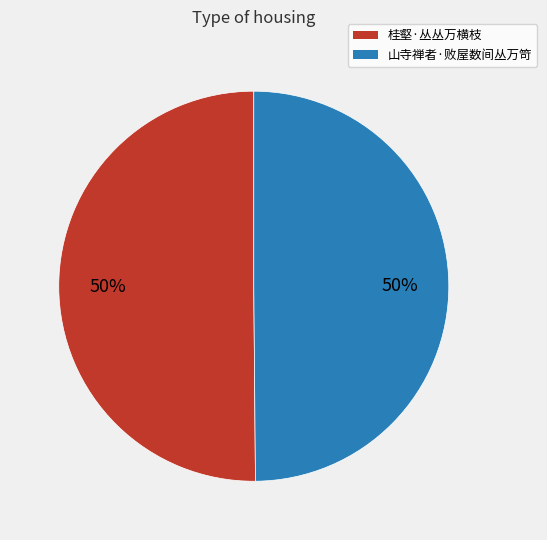

To the nearest percent, what portion does 山寺禅者·败屋数间丛万笴 represent?

50%